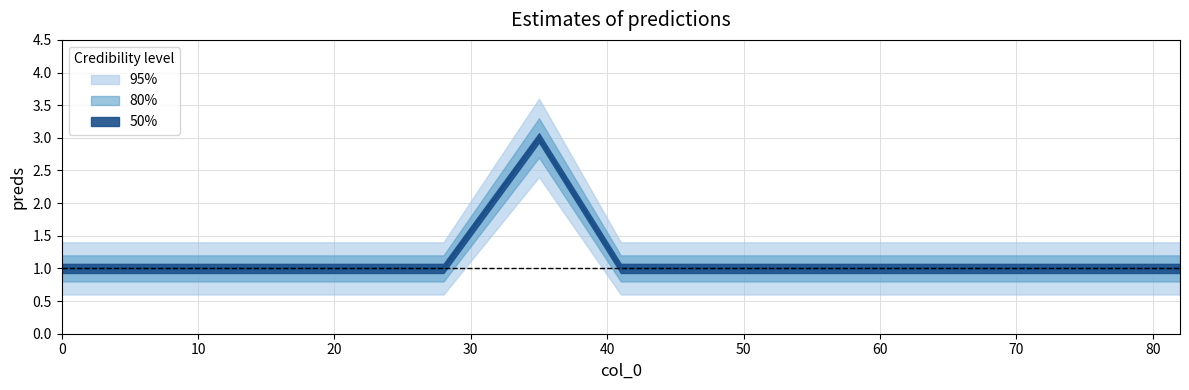

At how many categories does at least one series exceed 2?

1